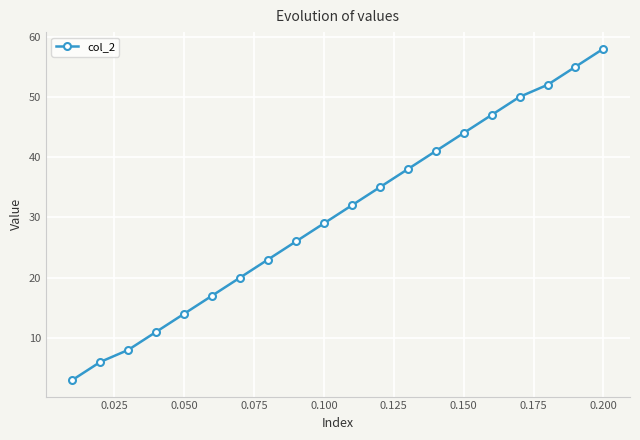

What is the minimum value shown in the chart?

3